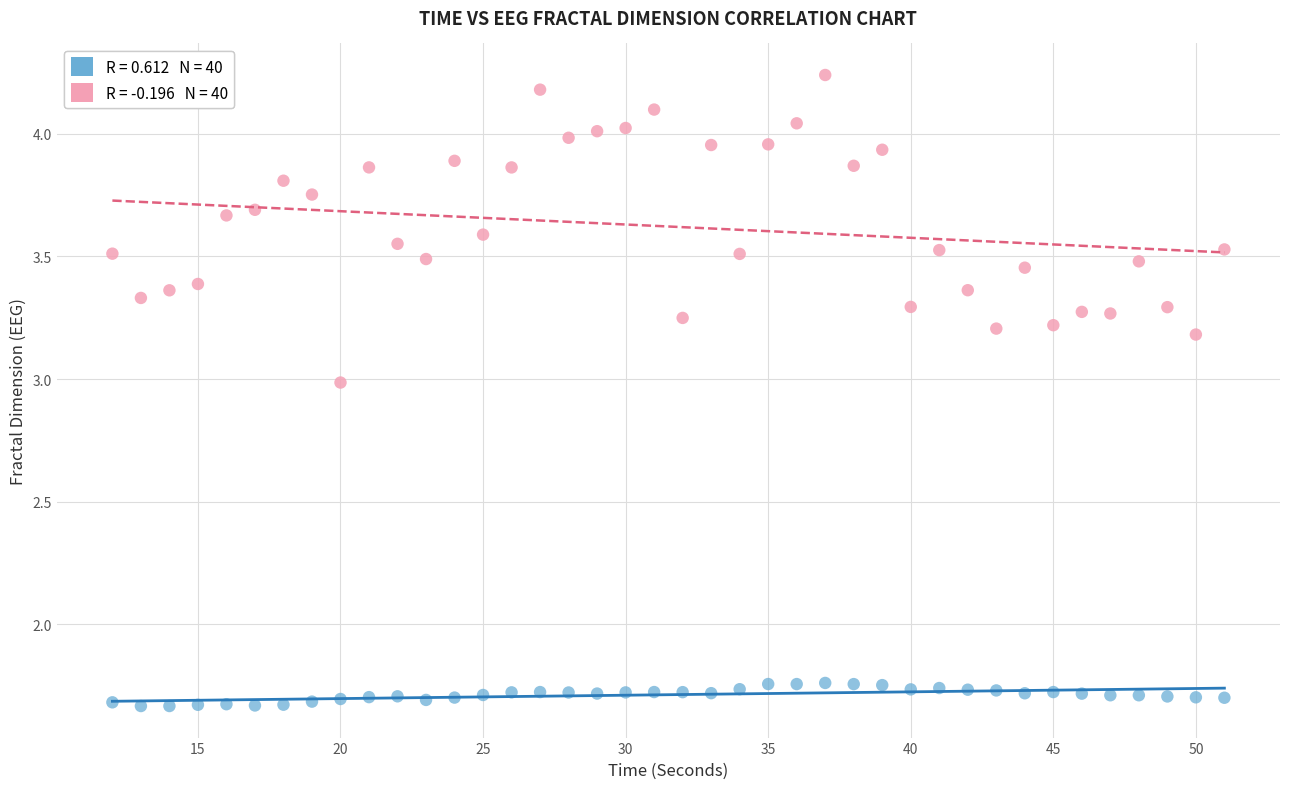

Across all data points, what is the range of Y values (max minus min)?

2.6